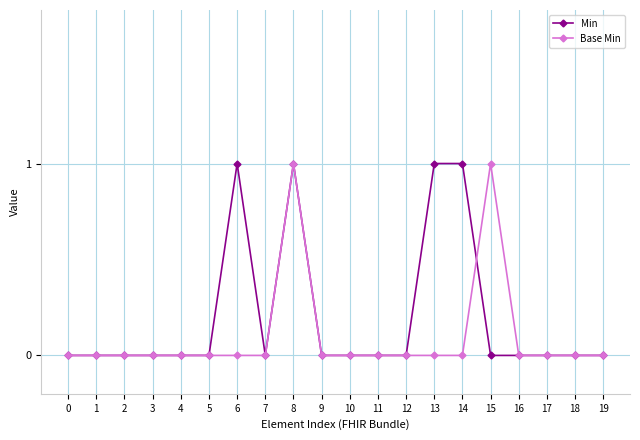

Does the chart have visible grid lines?

Yes